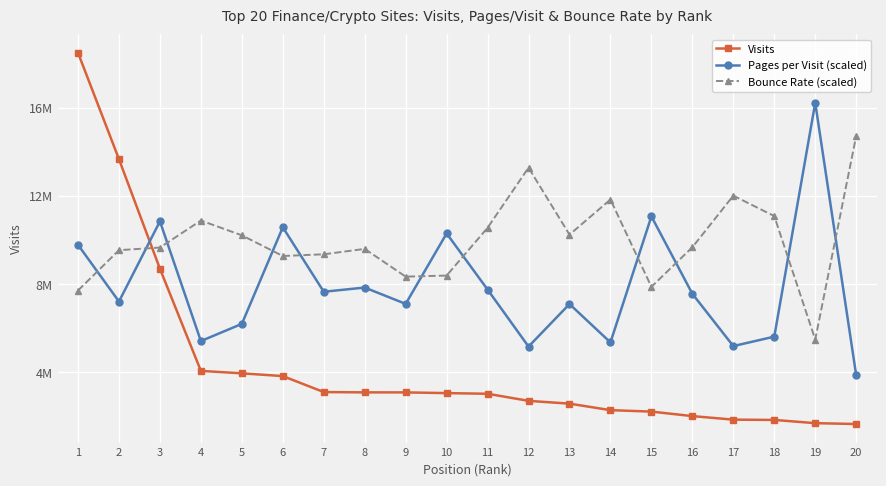

Is this an area chart (filled region under the line)?

No